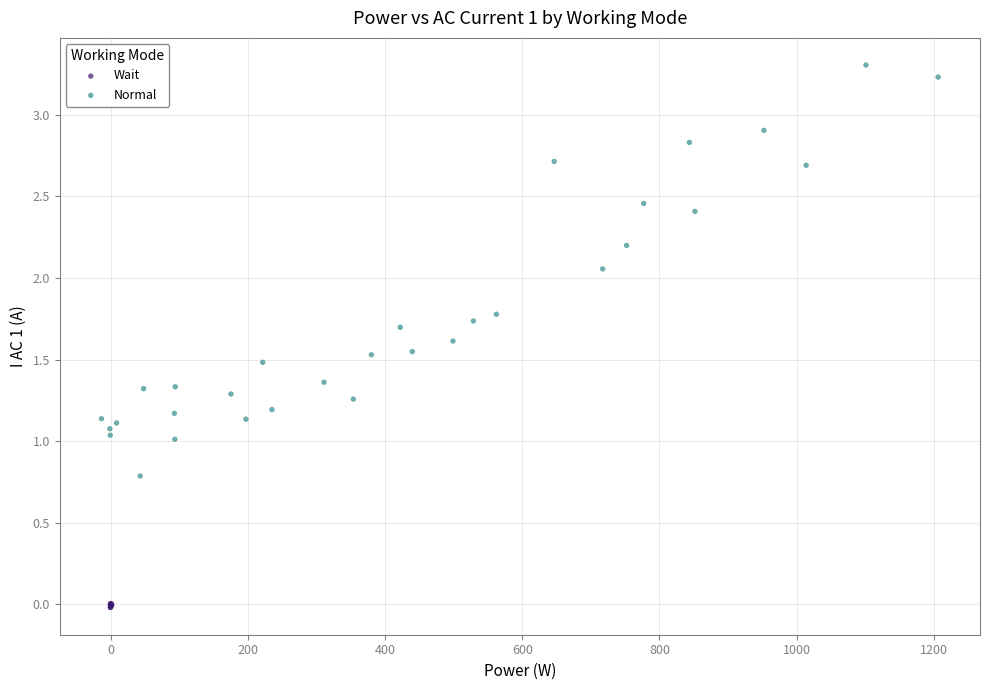

Which series contains the lowest Y value?

Wait